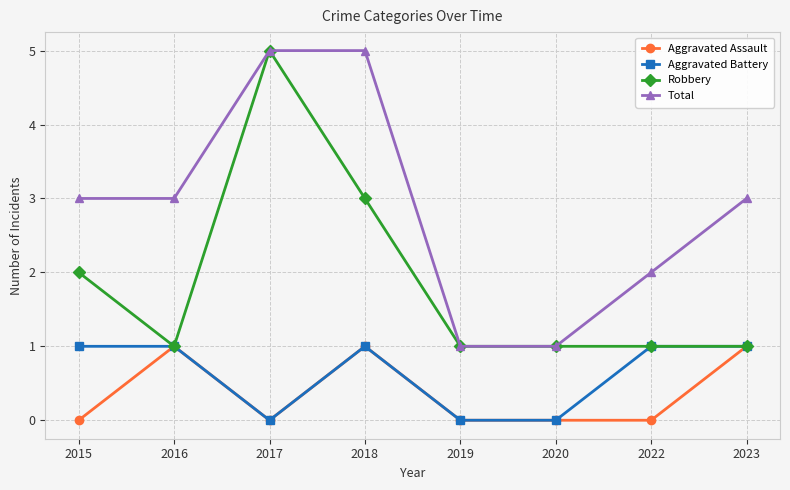

The value of Robbery at 2015 is 3. True or false?

False